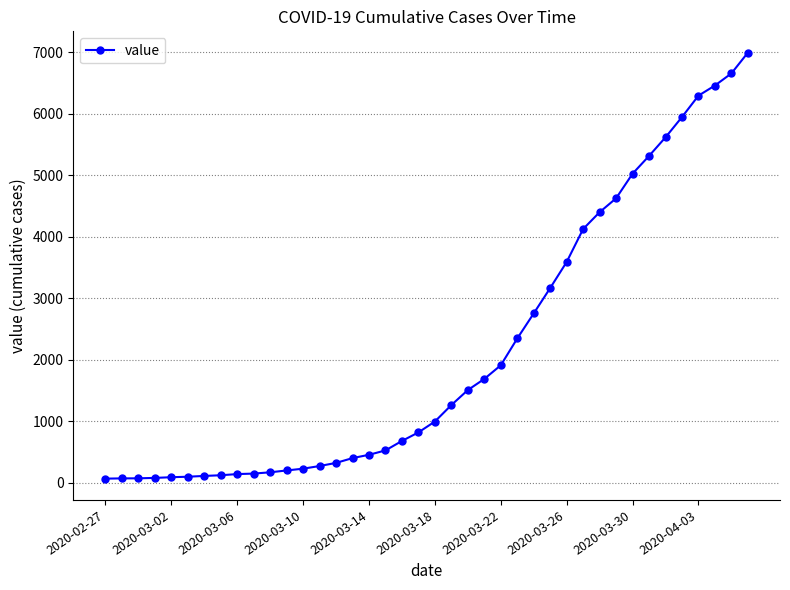

How many lines are shown in the chart?

1